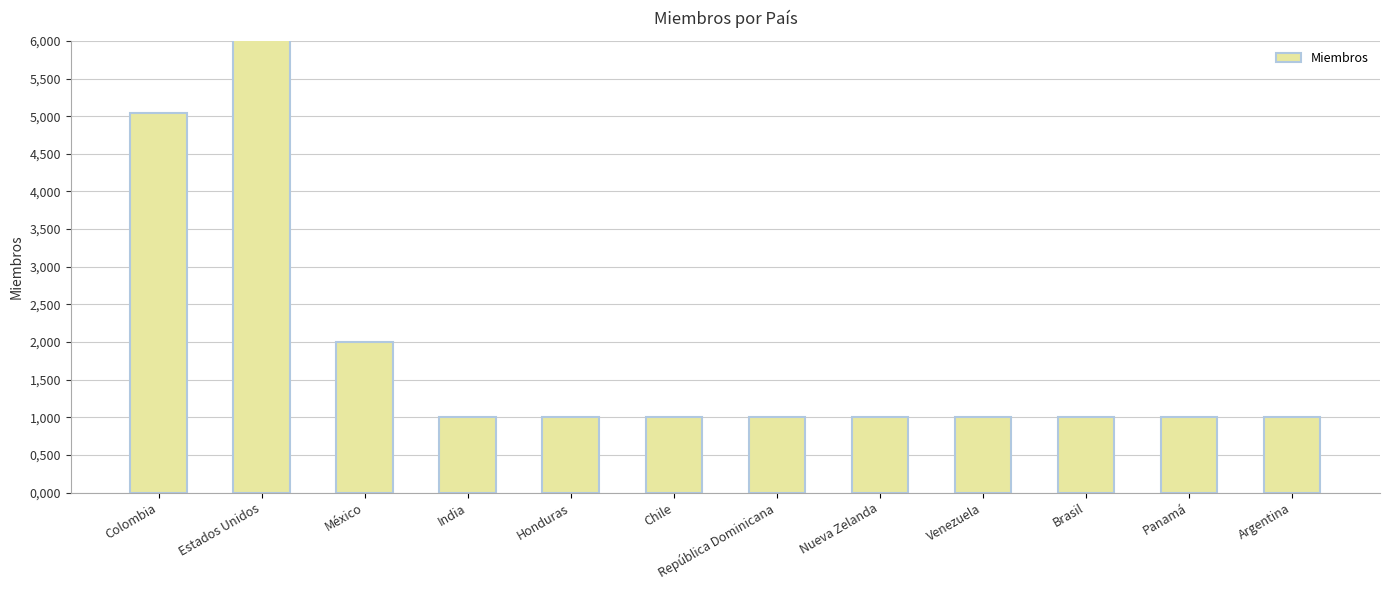

Reading left to right, extract all data points from this chart.

Colombia=5.0	Estados Unidos=7.0	México=2.0	India=1.0	Honduras=1.0	Chile=1.0	República Dominicana=1.0	Nueva Zelanda=1.0	Venezuela=1.0	Brasil=1.0	Panamá=1.0	Argentina=1.0